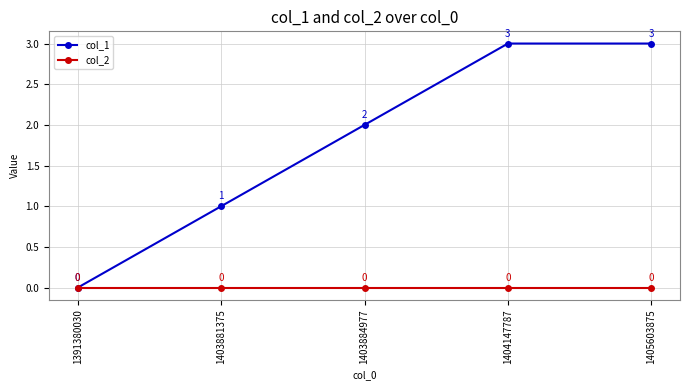

Does the chart have visible grid lines?

Yes